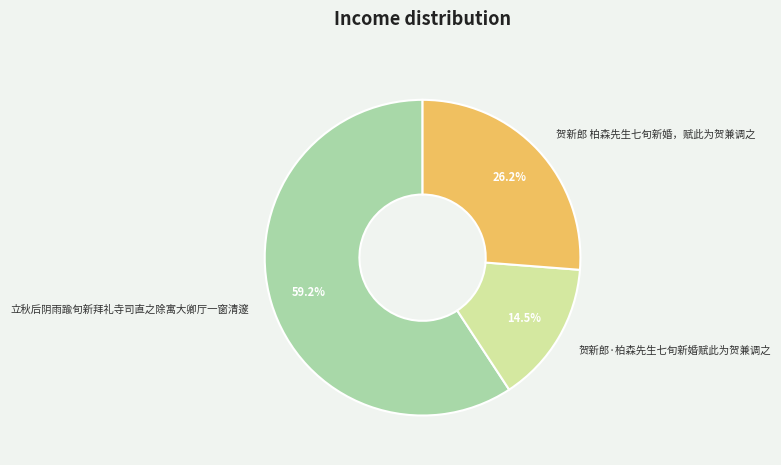

To the nearest percent, what is the difference between the largest and smallest slice percentages?

45%